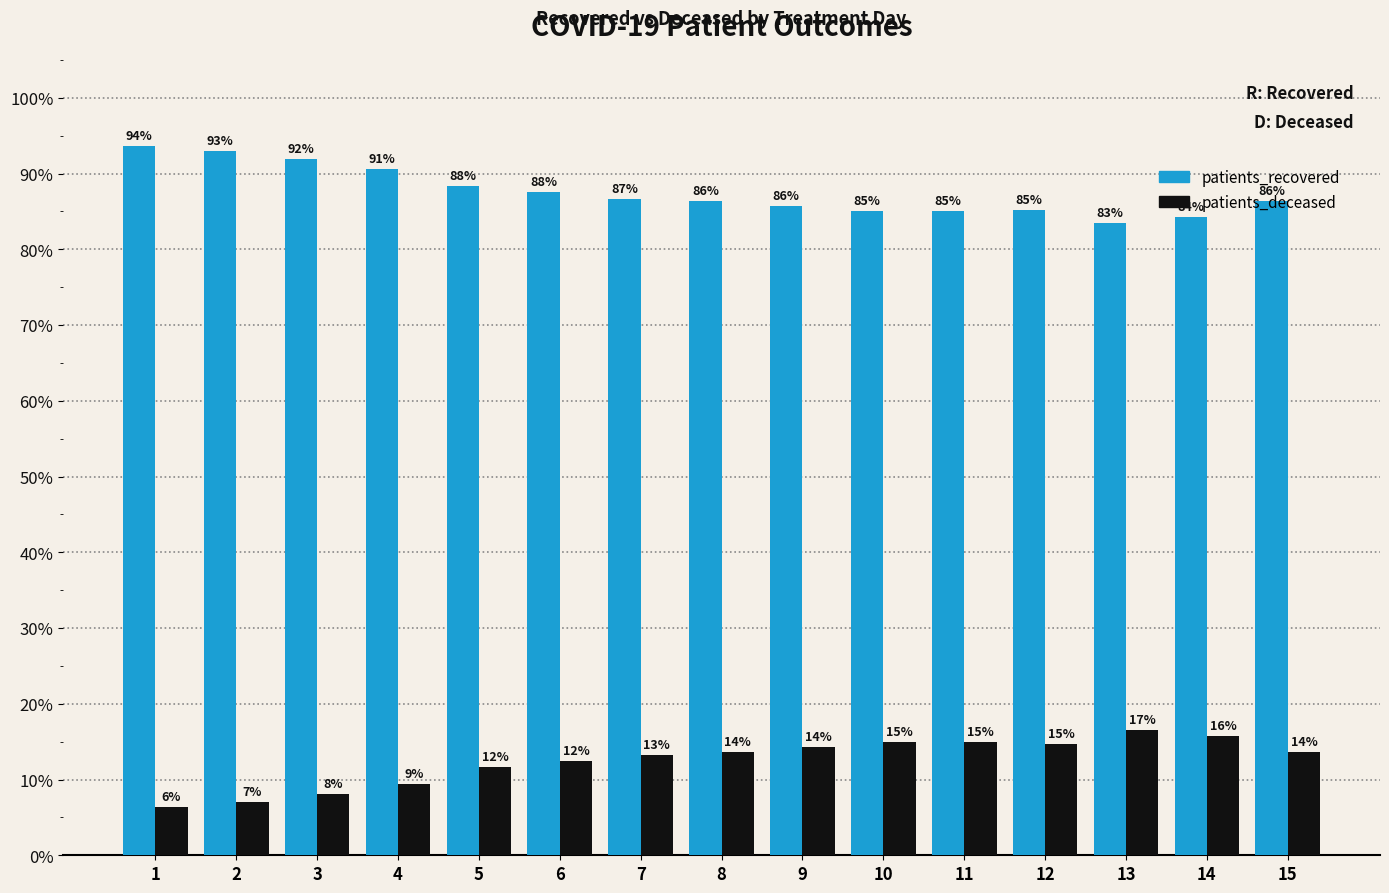

What is the value of the patients_recovered bar at the 6th from the left?

87.6